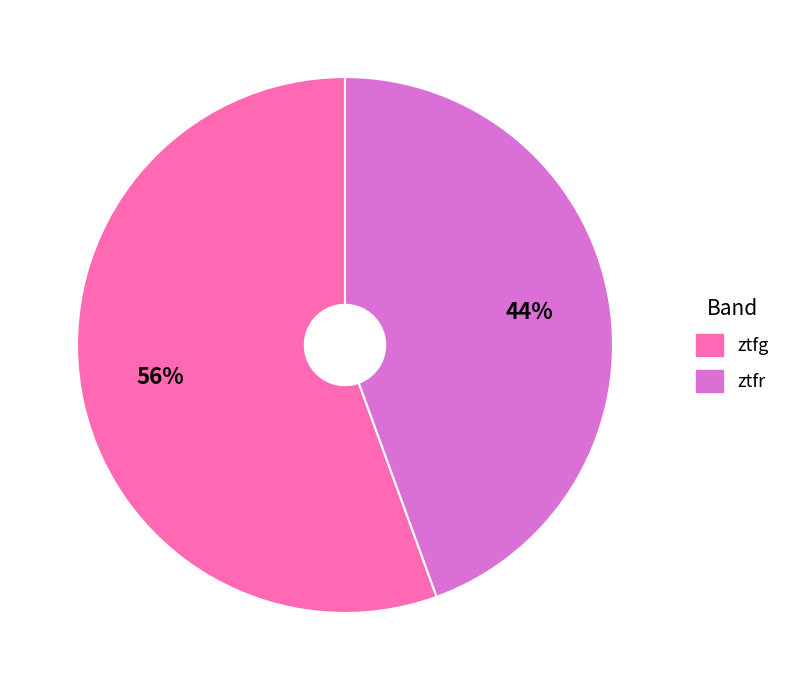

To the nearest percent, what portion does ztfg represent?

56%